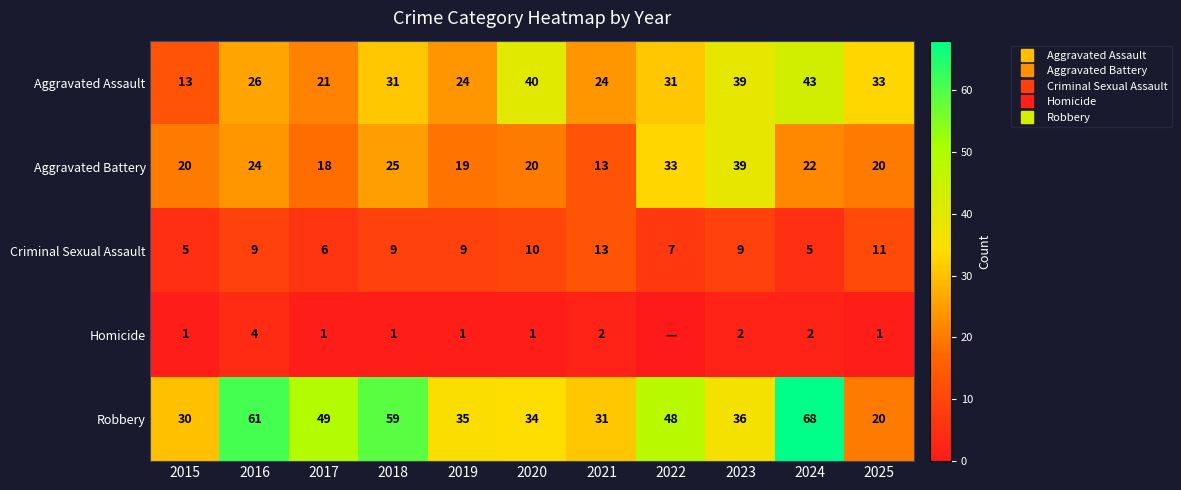

At which category is the sum across all series the highest?

2024